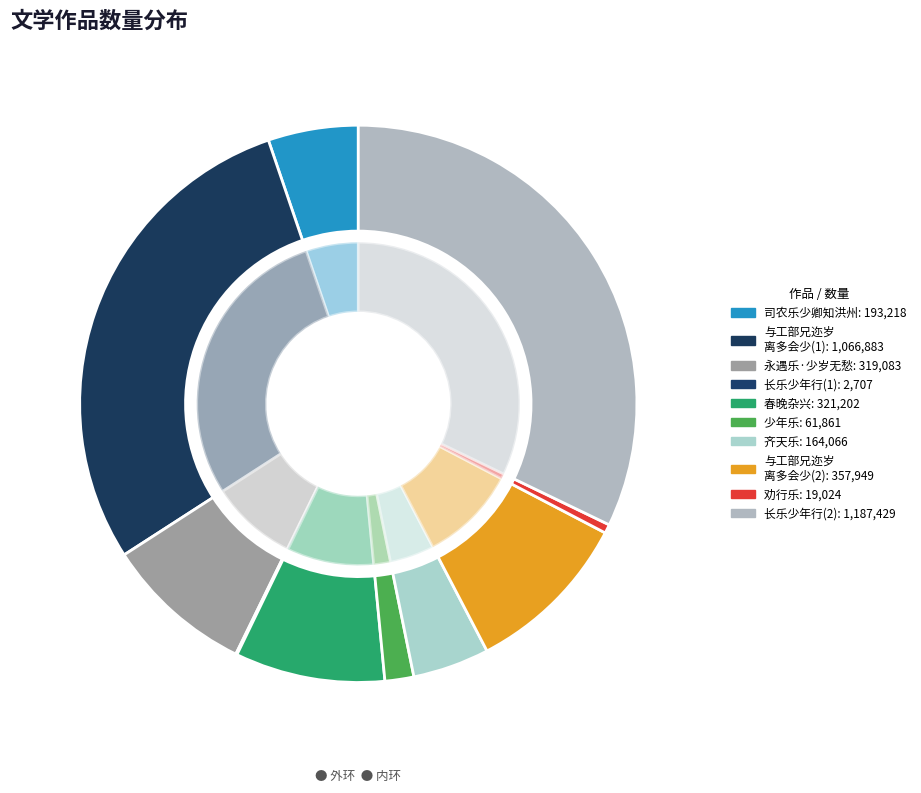

Which has a higher value, 长乐少年行 or 永遇乐·少岁无愁?

长乐少年行